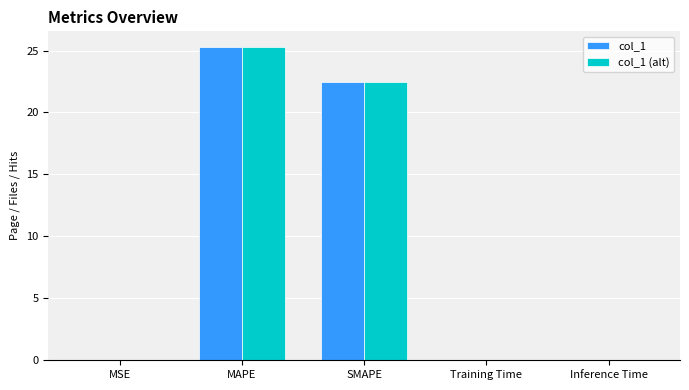

What is the average value of the col_1 (alt) series?

9.6